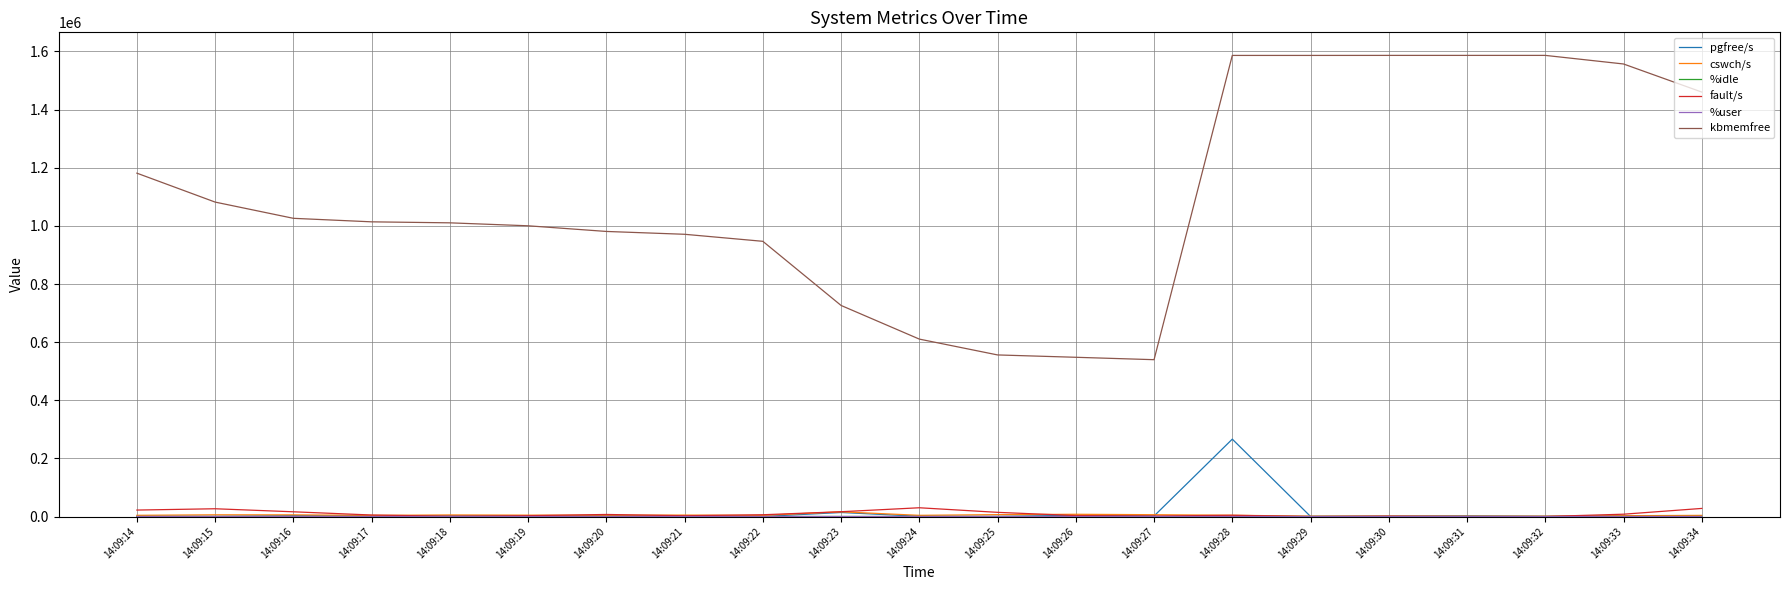

What is the greatest value displayed?

1586588.0